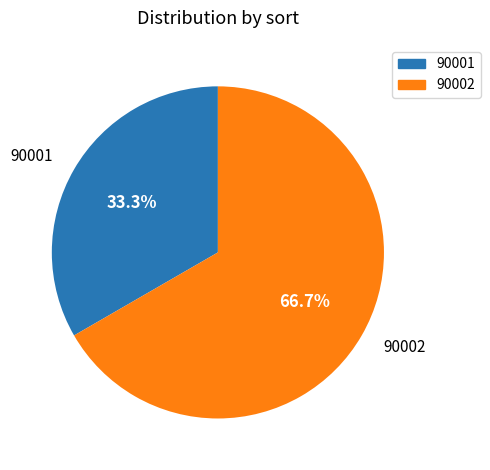

To the nearest percent, what is the average slice percentage?

50%